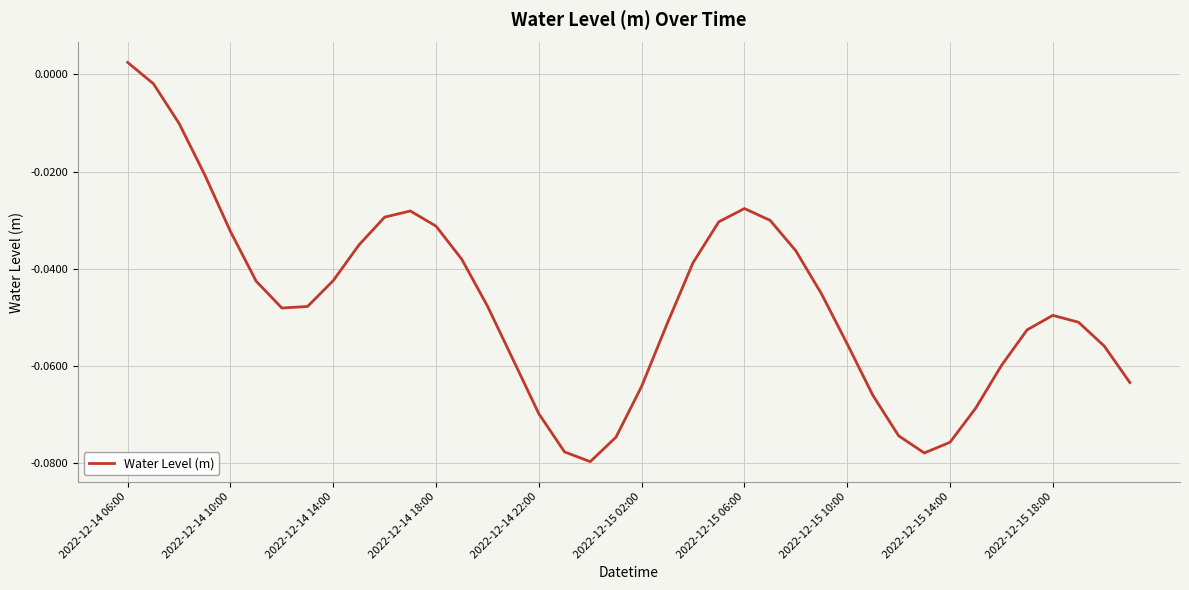

Reading right to left, what are all the values shown in this chart?

-0.1	-0.1	-0.1	-0.0	-0.1	-0.1	-0.1	-0.1	-0.1	-0.1	-0.1	-0.1	-0.0	-0.0	-0.0	-0.0	-0.0	-0.0	-0.1	-0.1	-0.1	-0.1	-0.1	-0.1	-0.1	-0.0	-0.0	-0.0	-0.0	-0.0	-0.0	-0.0	-0.0	-0.0	-0.0	-0.0	-0.0	-0.0	-0.0	0.0